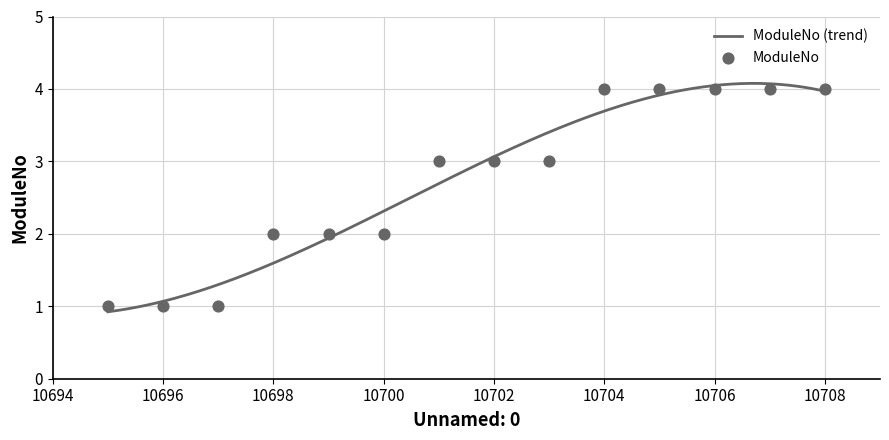

What is the change in value from 10700 to 10708?

+2